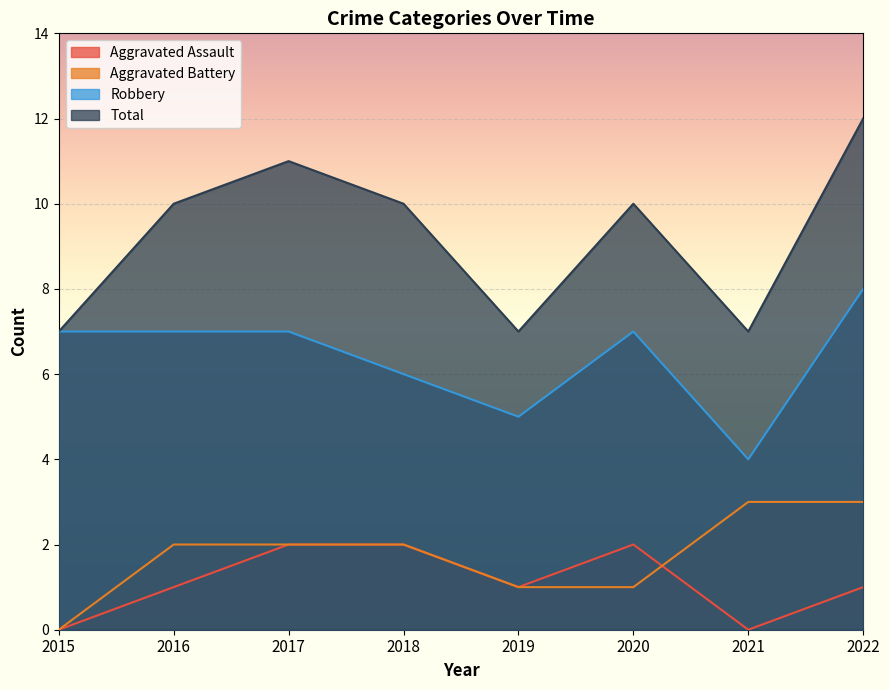

At which label is Aggravated Assault closest to 1?

2016